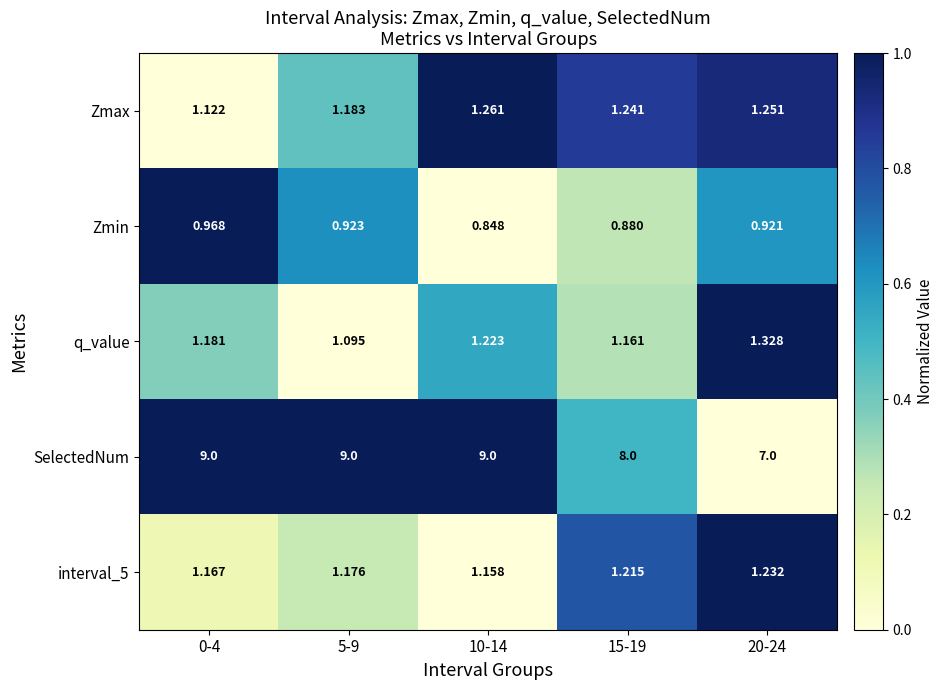

Between 15-19 and 20-24, which series saw the biggest shift?

SelectedNum